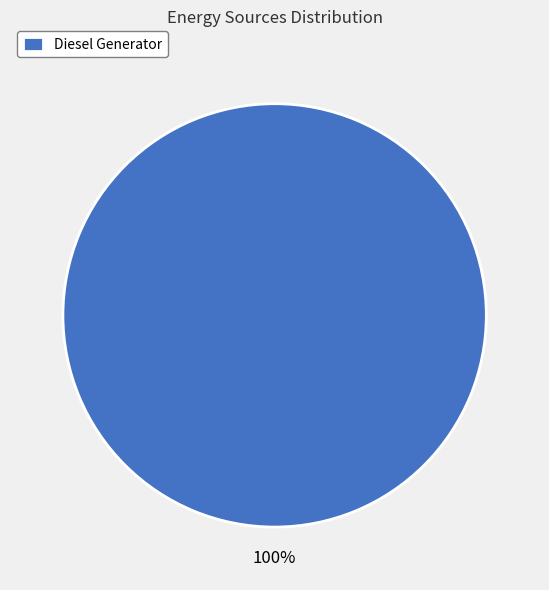

Rank the categories by value from highest to lowest.

Diesel Generator